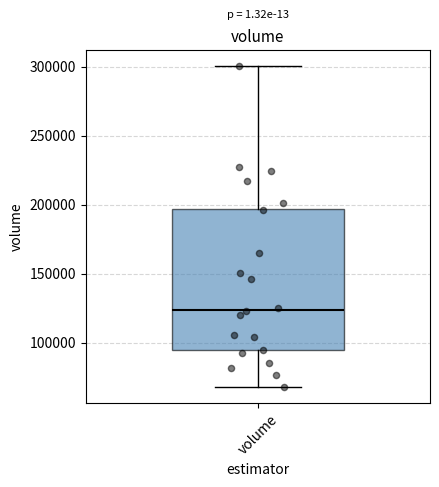

Read this box plot against the y-axis: the position of the median line, the range covered by the box, and the ends of both whiskers. The values are not printed on the chart, so give them approximately, as read against the axis.

median 125000, box 95000 to 195000, whiskers 70000 to 300000